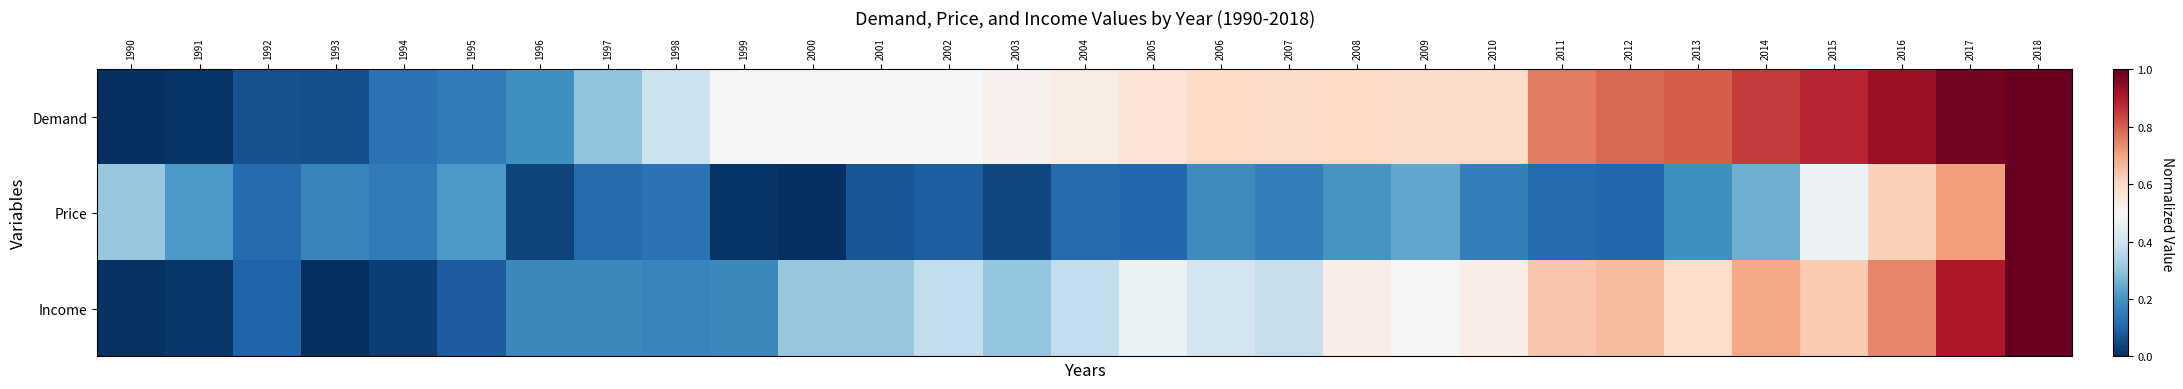

Rank the series by their maximum value, from highest to lowest.

Demand, Price, Income